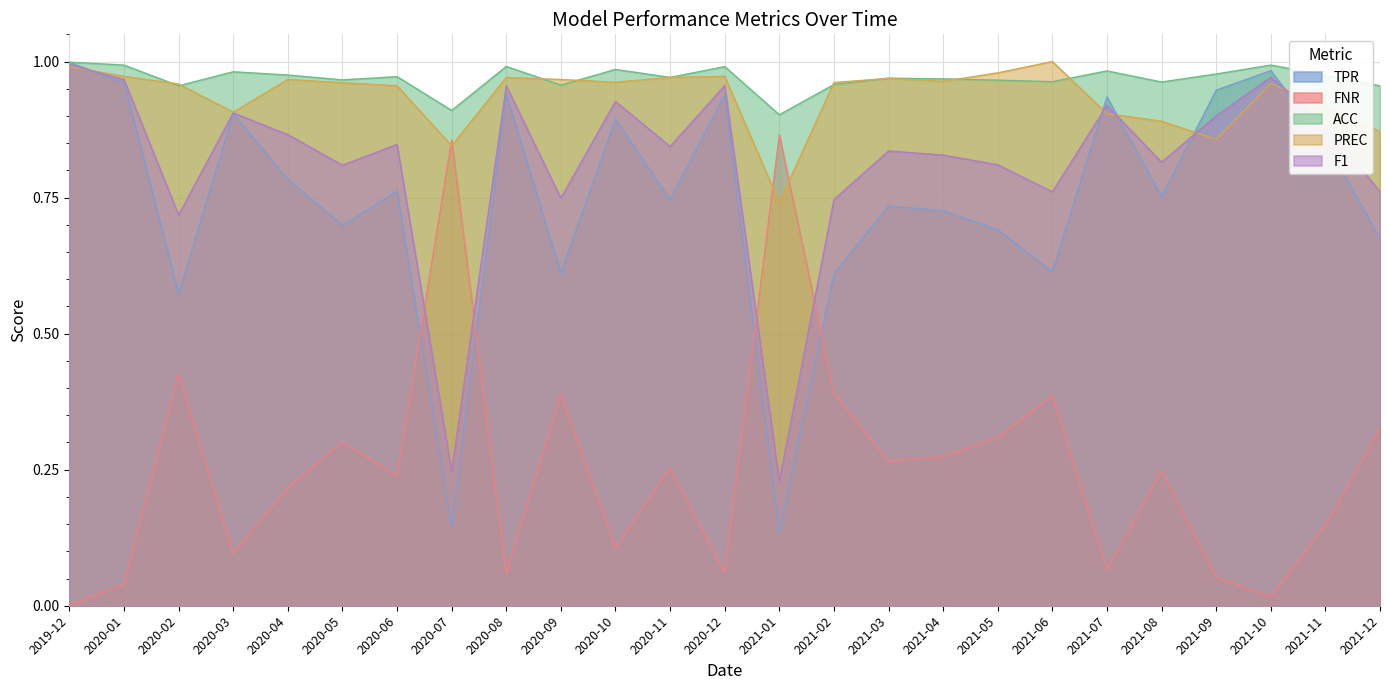

How many lines are shown in the chart?

5